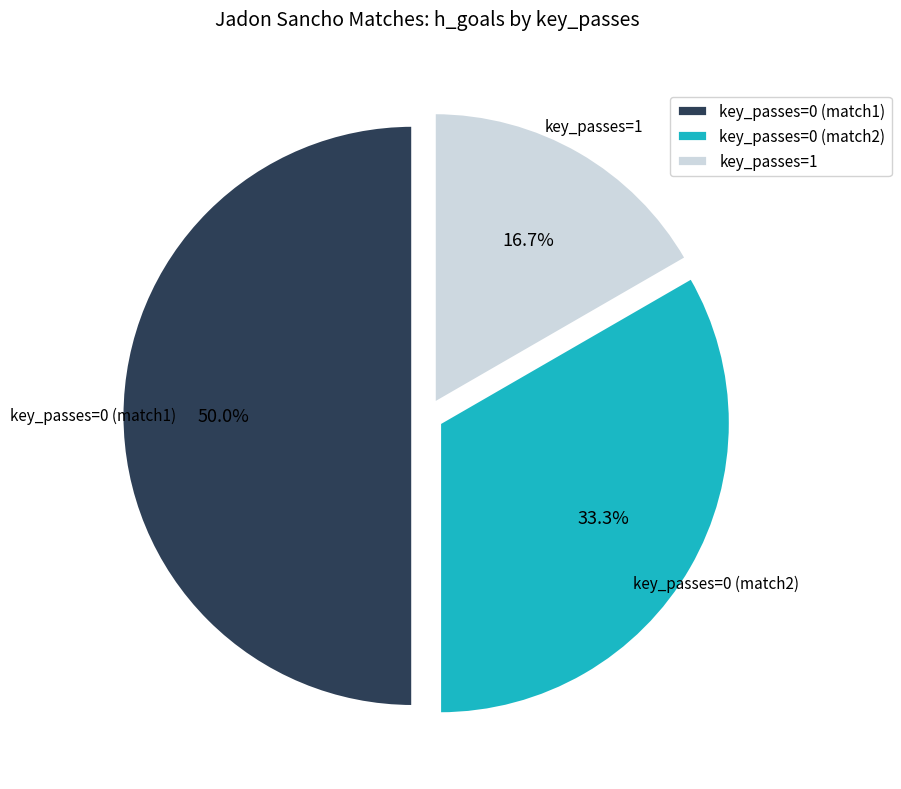

Rank the categories by value from highest to lowest.

key_passes=0 (match1), key_passes=0 (match2), key_passes=1